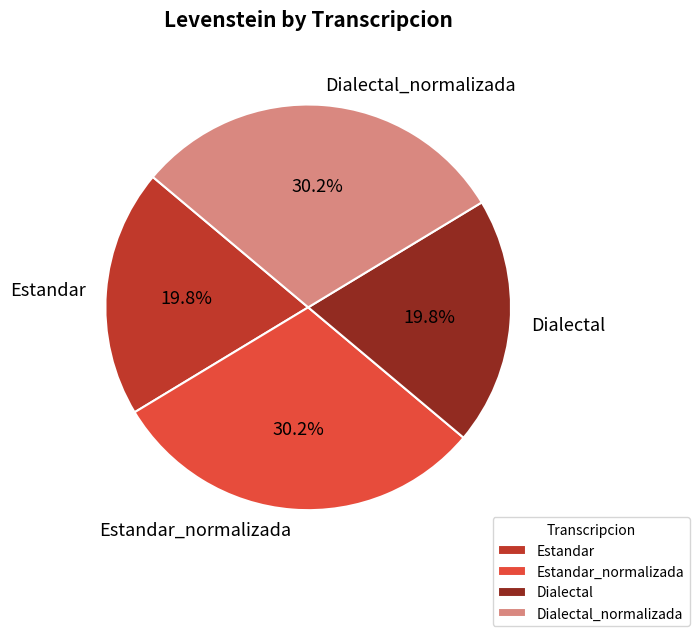

What percentage is NOT represented by Estandar?

80.2%